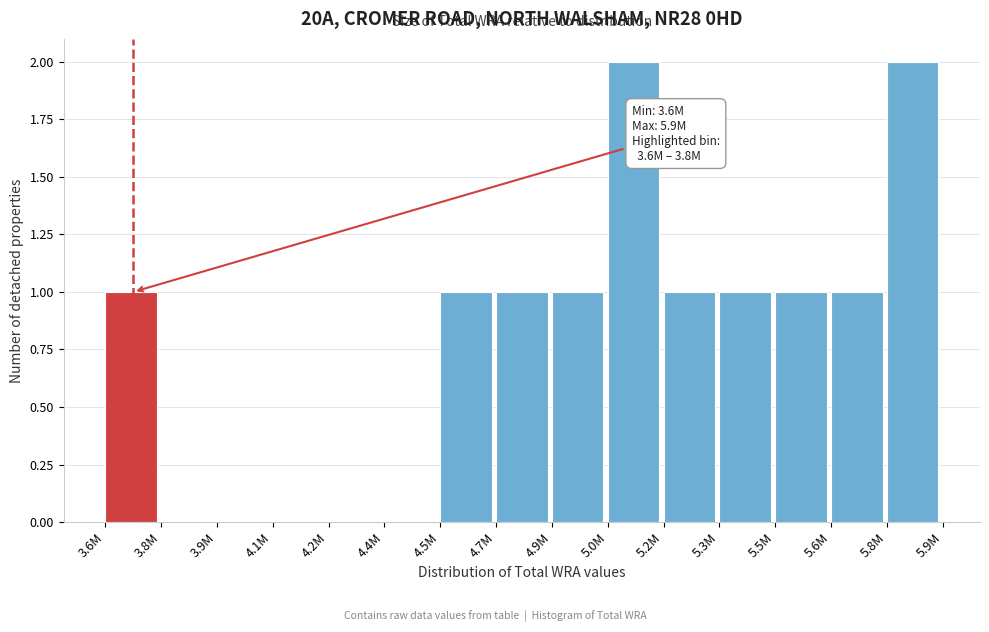

Reading left to right, transcribe all the data shown in this chart.

3.6M=1	3.8M=0	3.9M=0	4.1M=0	4.2M=0	4.4M=0	4.5M=1	4.7M=1	4.9M=1	5.0M=2	5.2M=1	5.3M=1	5.5M=1	5.6M=1	5.8M=2